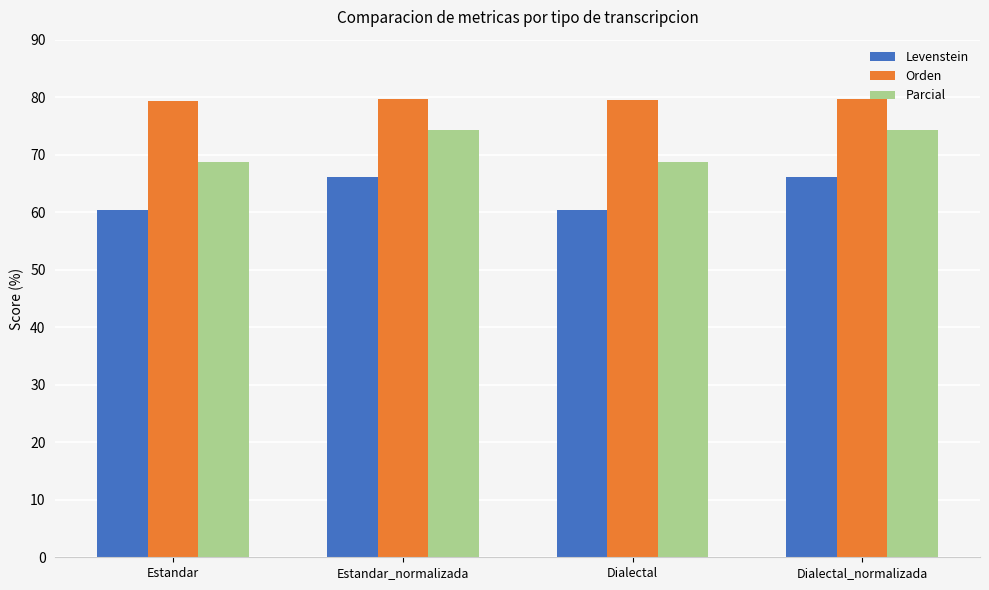

Which series has the largest range (max minus min)?

Levenstein